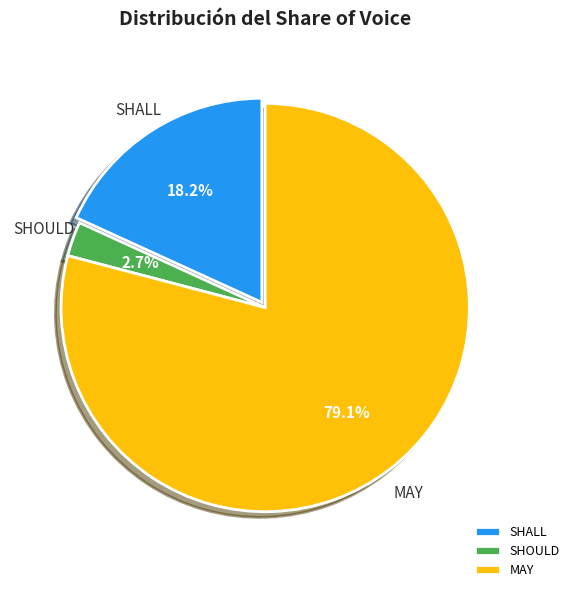

To the nearest percent, what is the difference between the largest and smallest slice percentages?

76%